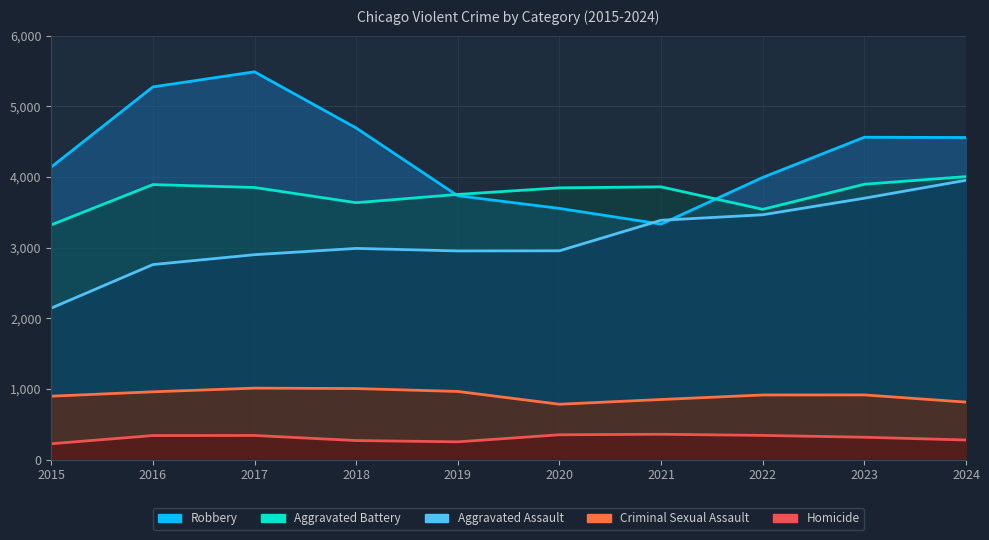

True or false: Aggravated Assault has more than 0 interior local peaks.

True